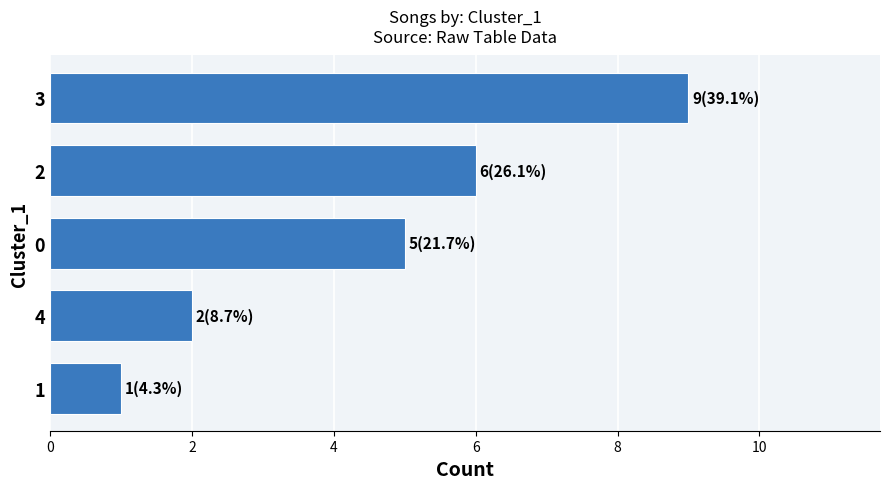

Rank the categories by value from lowest to highest.

1, 4, 0, 2, 3